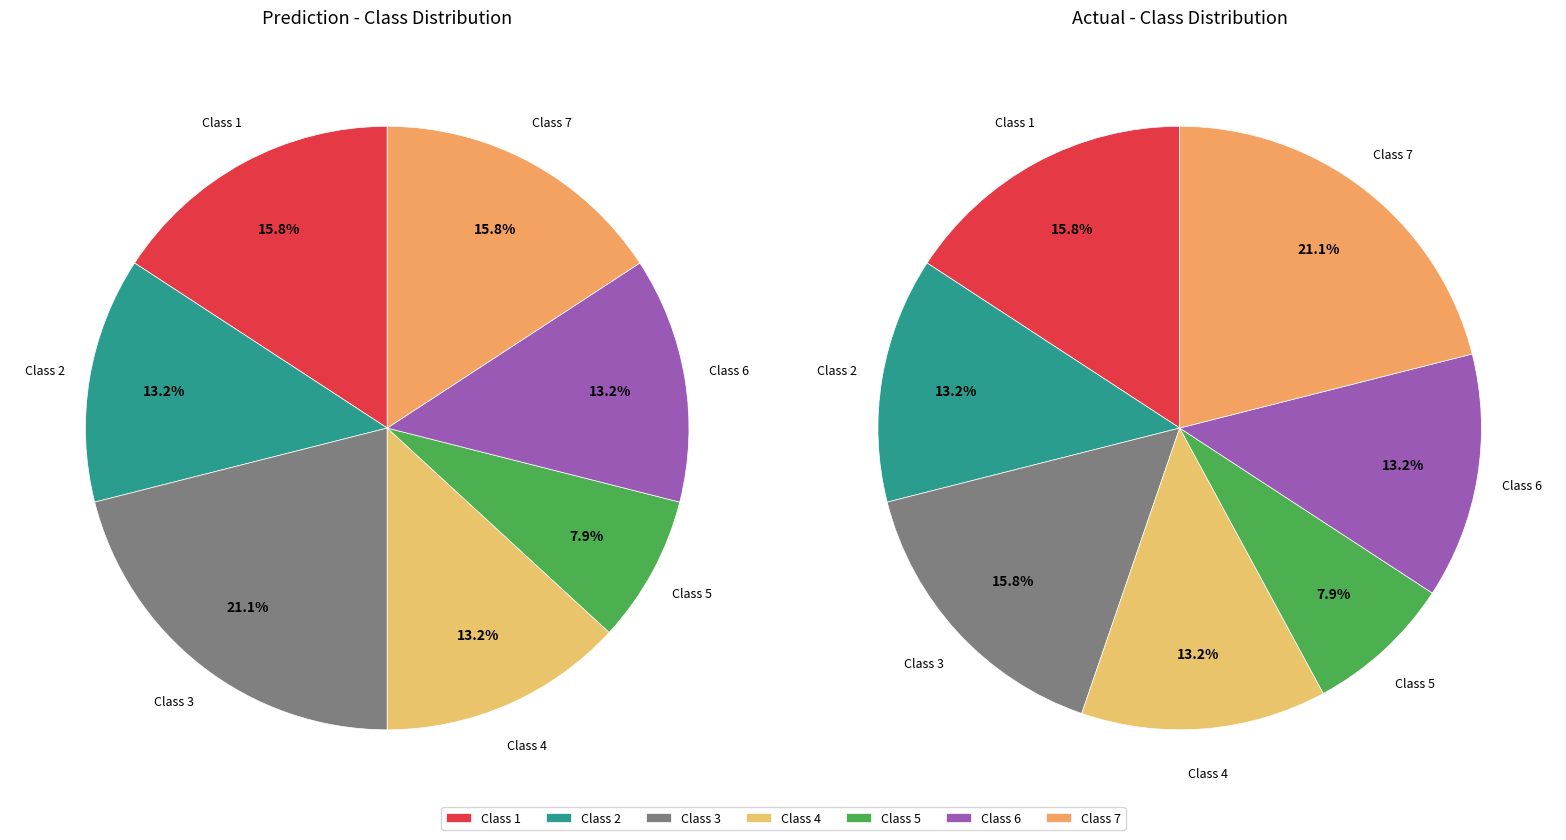

Does any single category account for the majority?

No